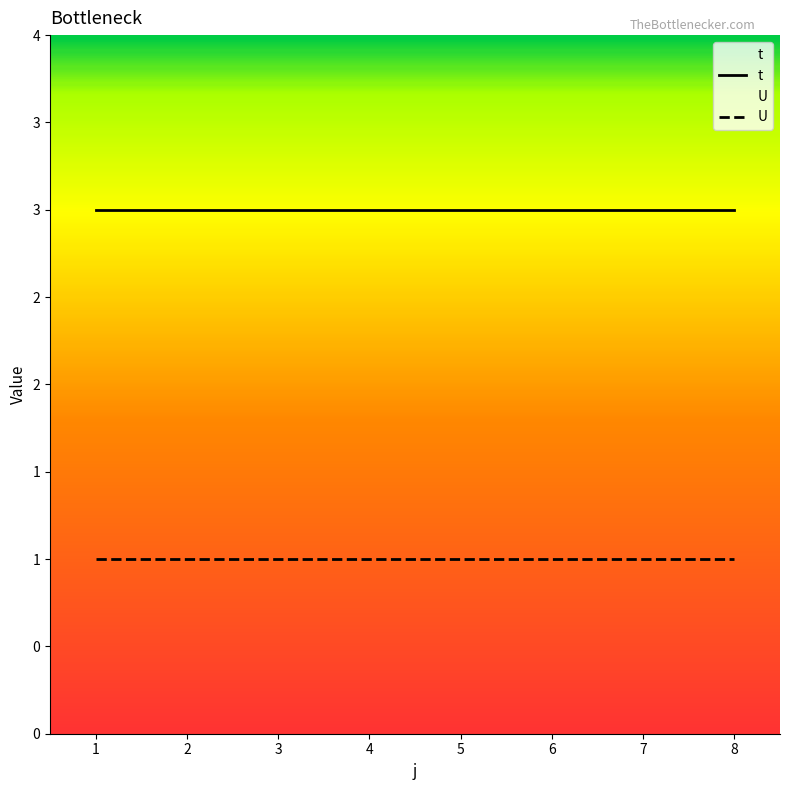

What are all the series names shown in the legend?

t, U